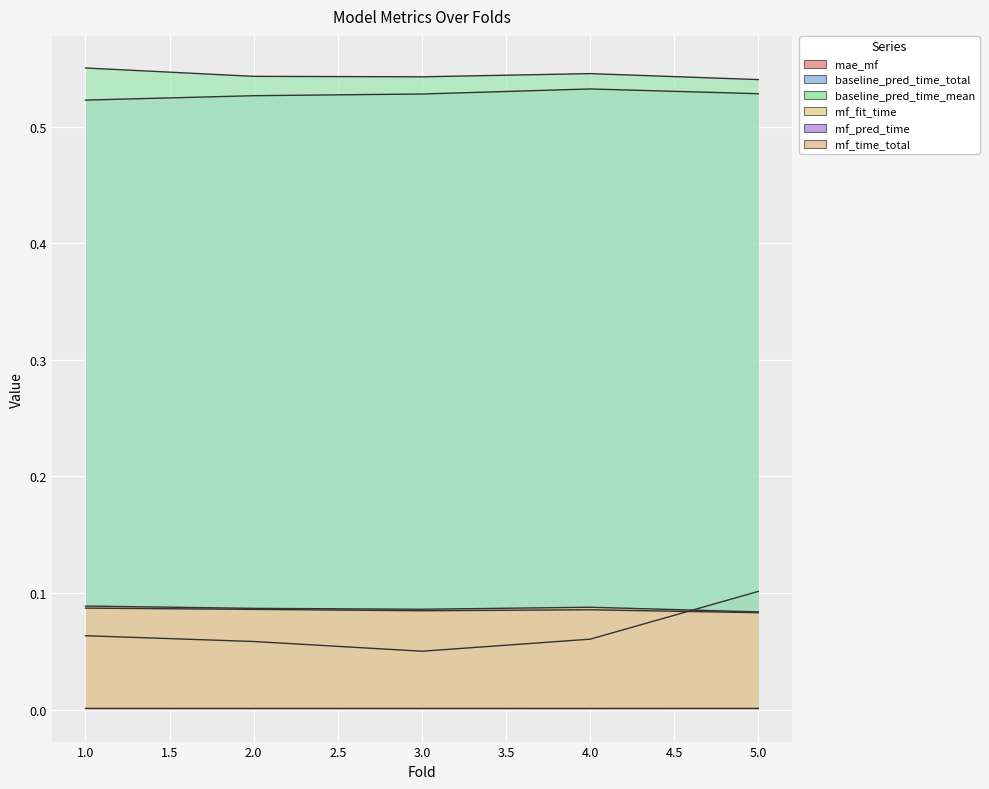

What is the average value of the mae_mf series?

0.1